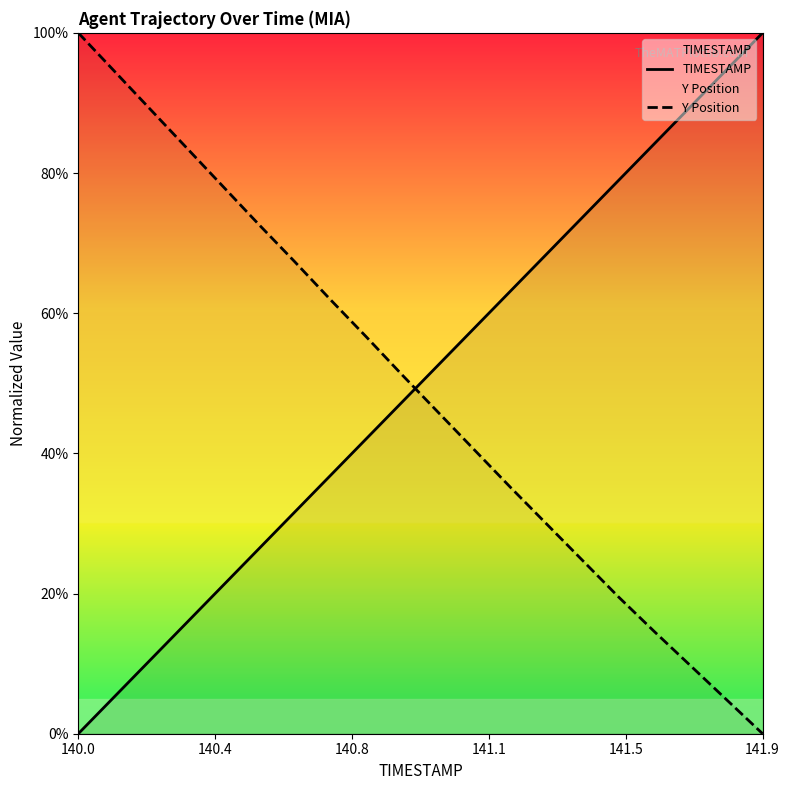

True or false: Y Position and TIMESTAMP intersect in this chart.

True